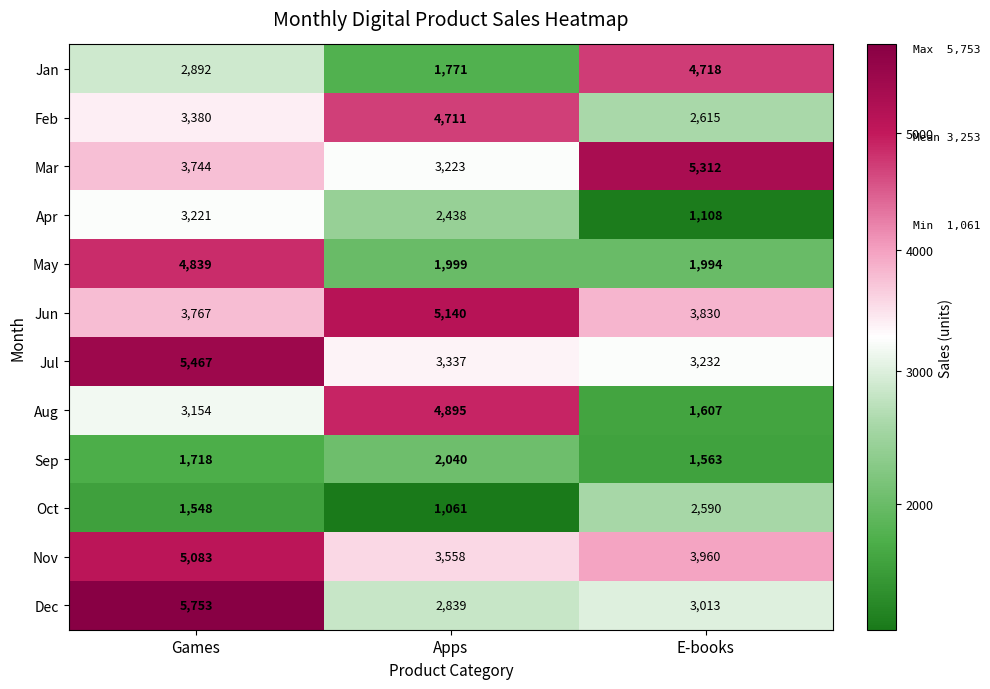

How many Apr values are between 1108 and 3221?

3